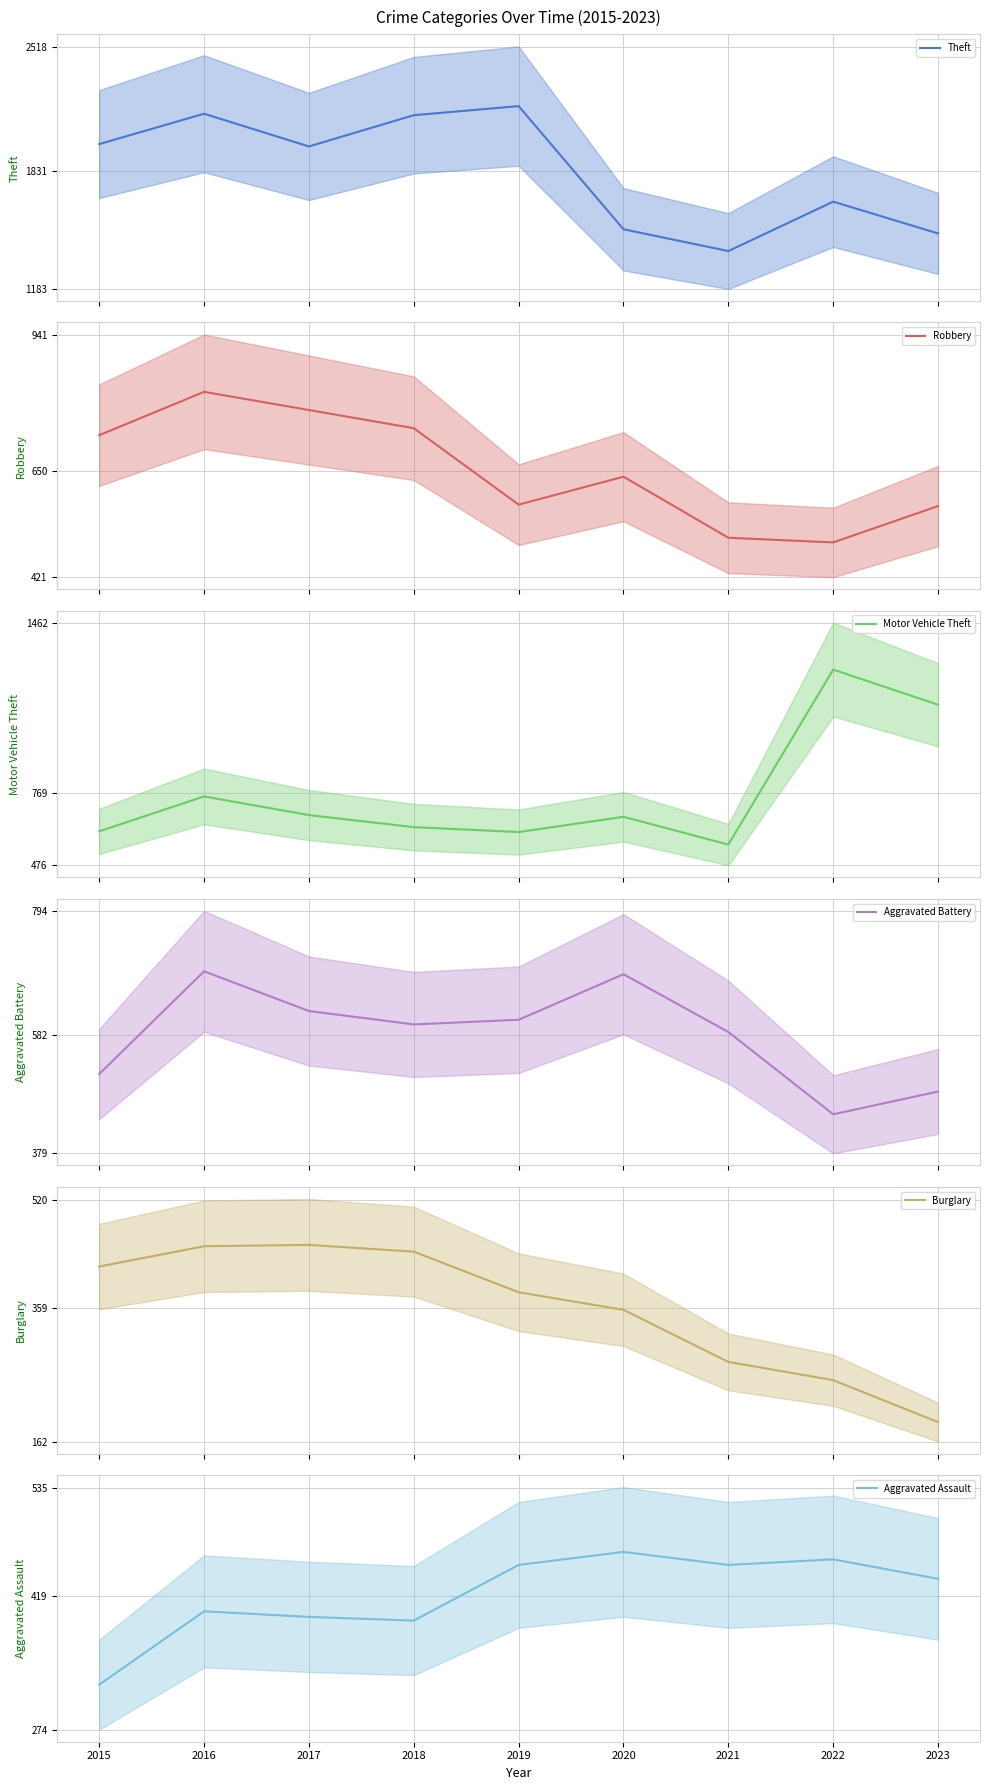

How many interior local peaks does the Aggravated Battery (mean) series have?

2